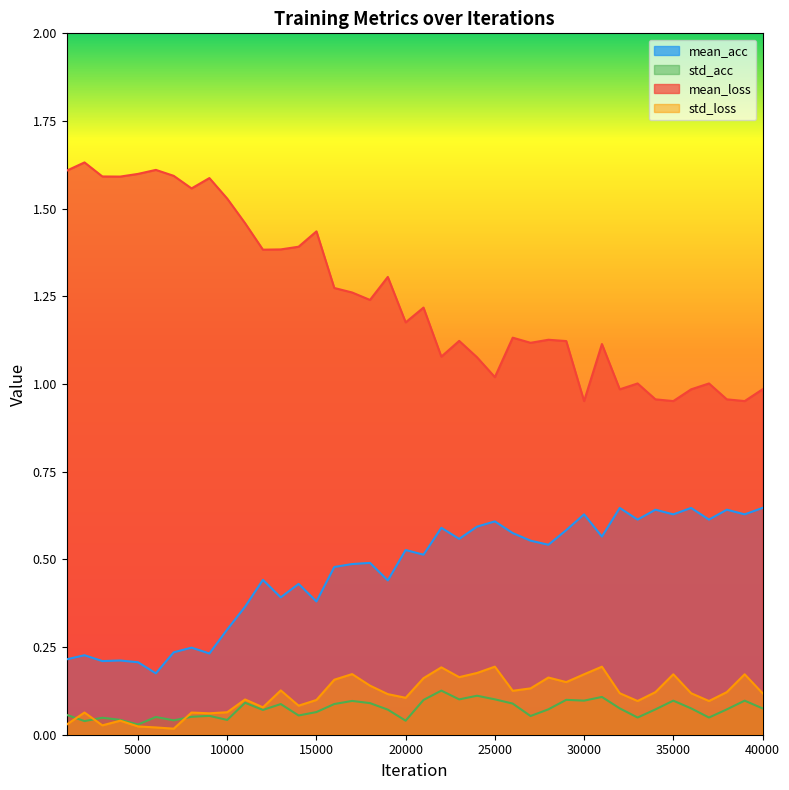

True or false: mean_acc and std_loss cross at least once.

False